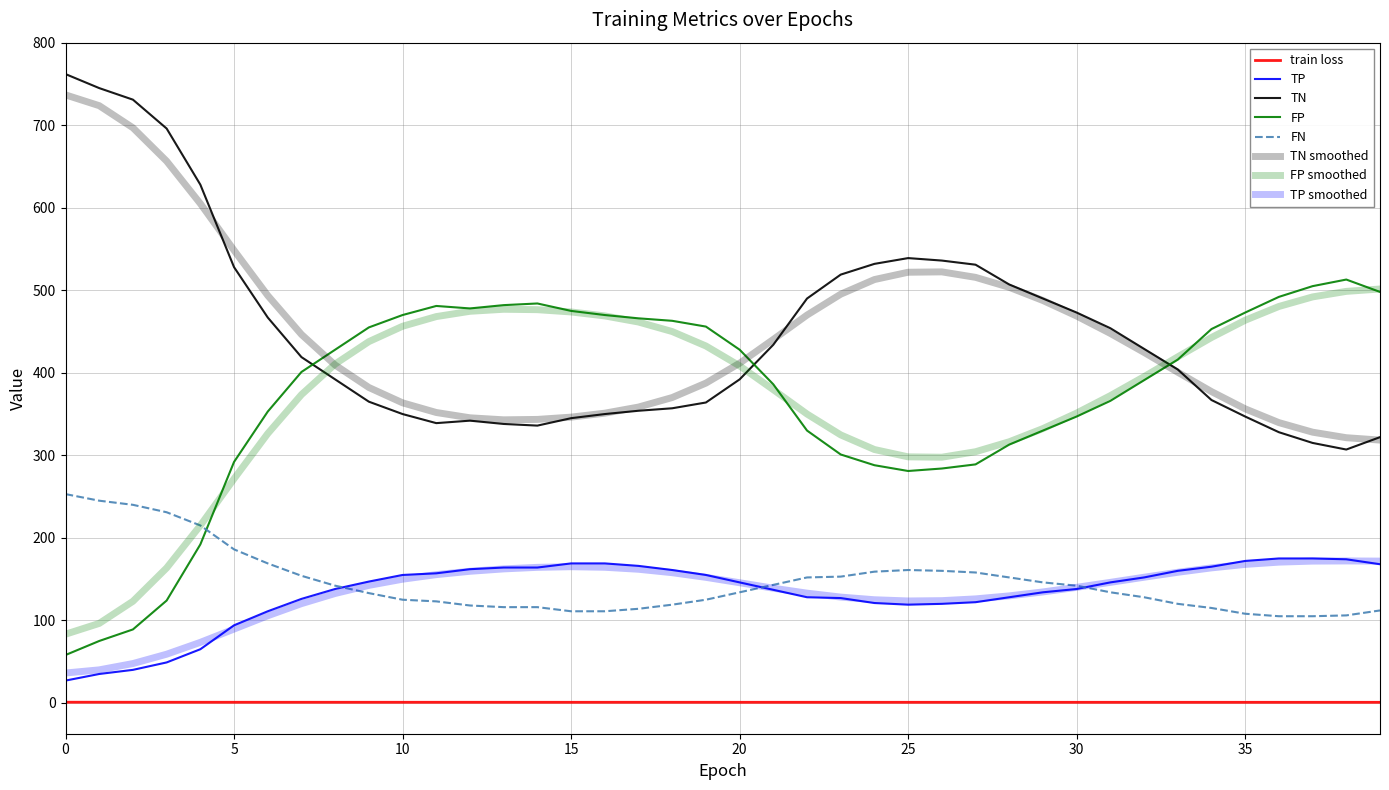

How many values in the FN series are below 134?

19